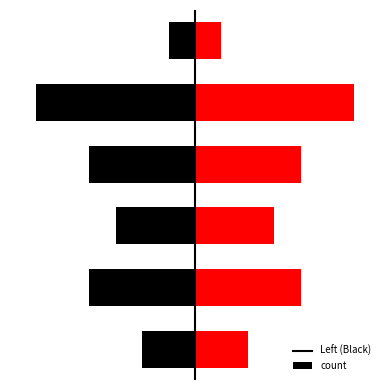

At how many categories does at least one series exceed -2?

6